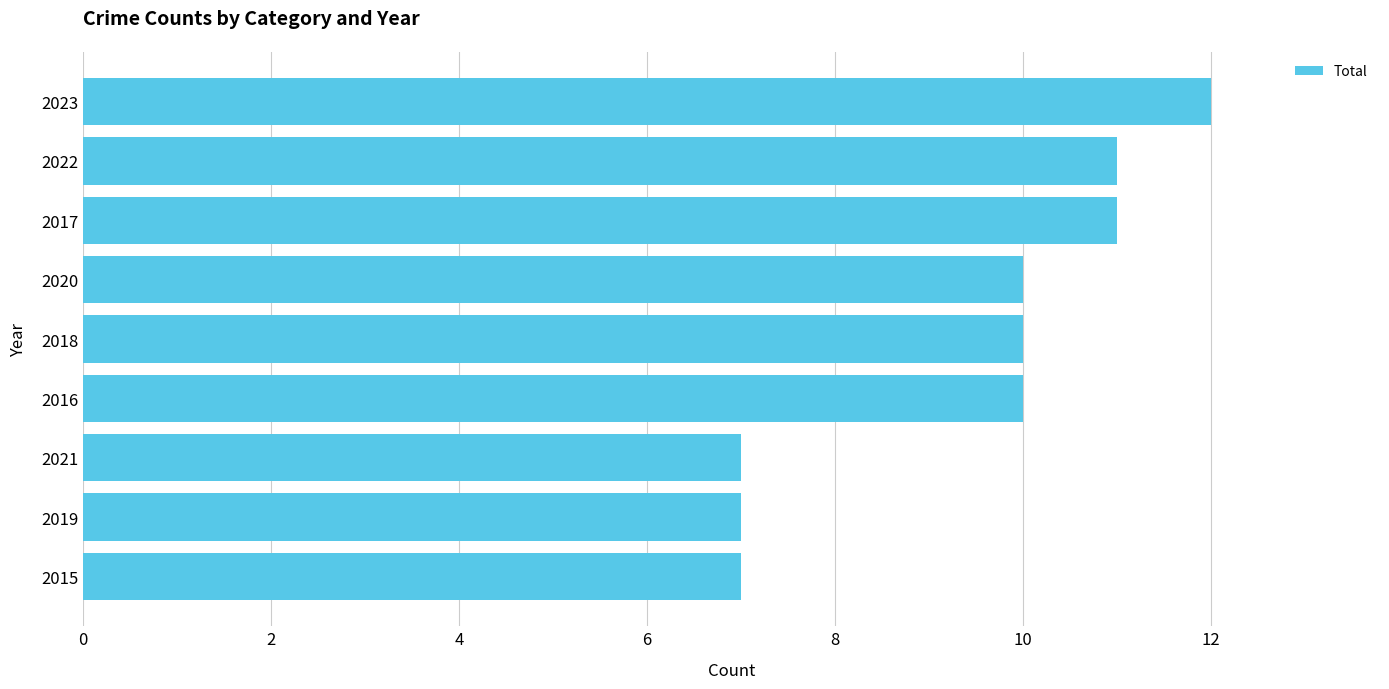

Count the number of data series in this chart.

1